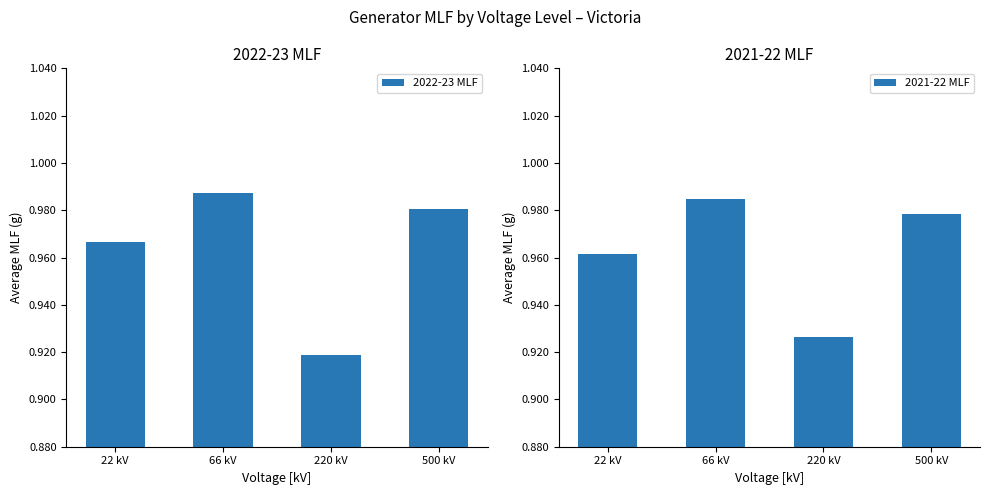

The 2021-22 MLF series shows 1.0 at 500 kV. True or false?

True